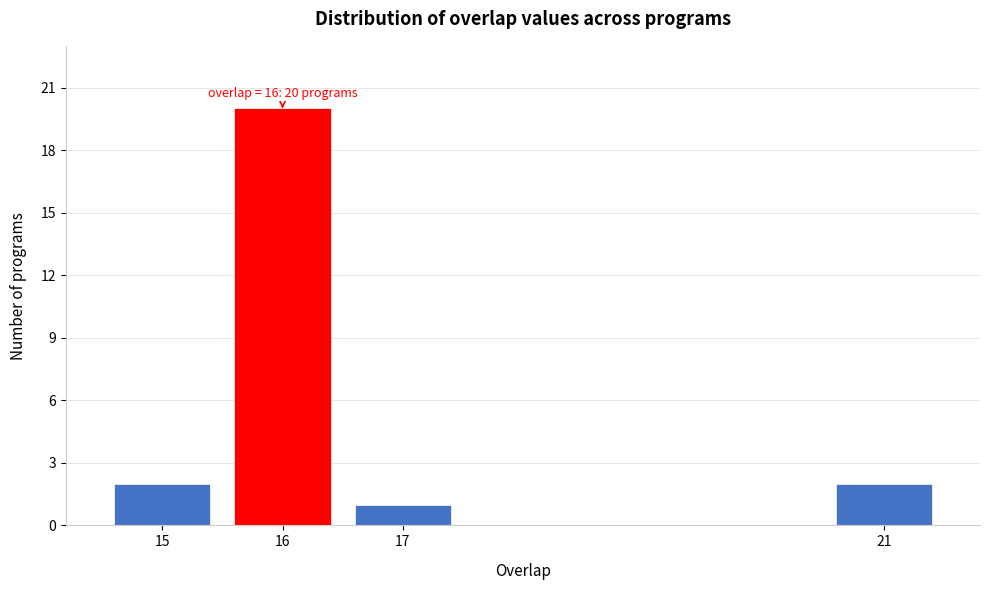

Reading right to left, extract all data points from this chart.

2	1	20	2